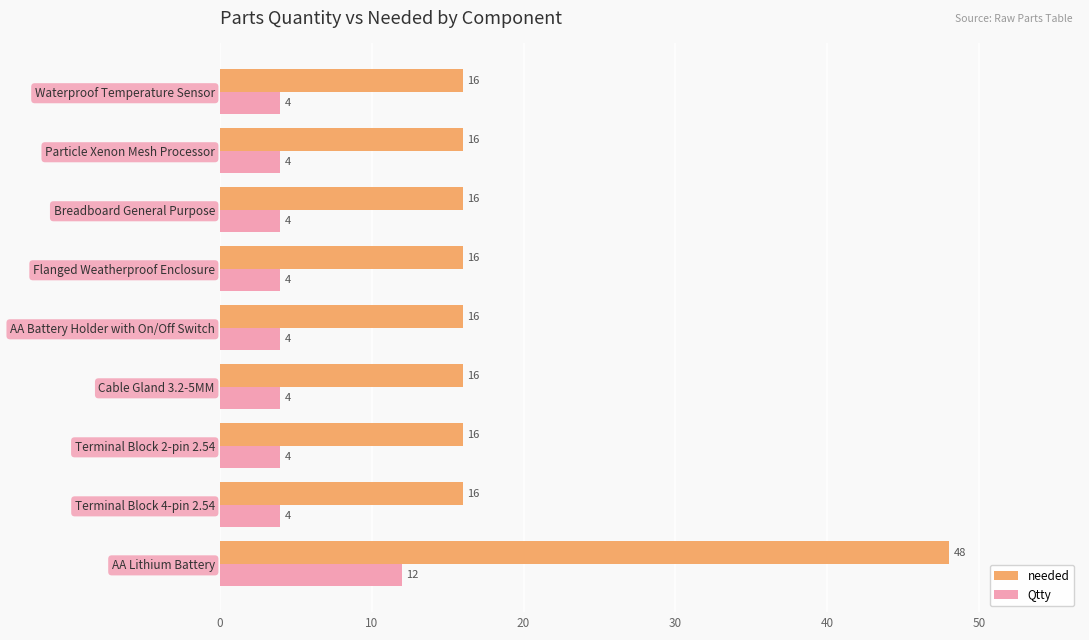

Which series changed the most between AA Battery Holder with On/Off Switch and AA Lithium Battery?

needed